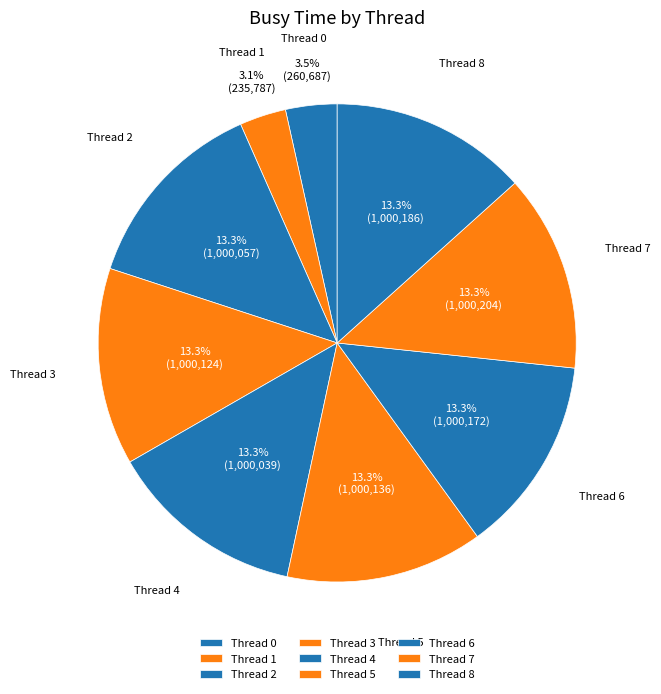

Count the number of slices in the pie.

9